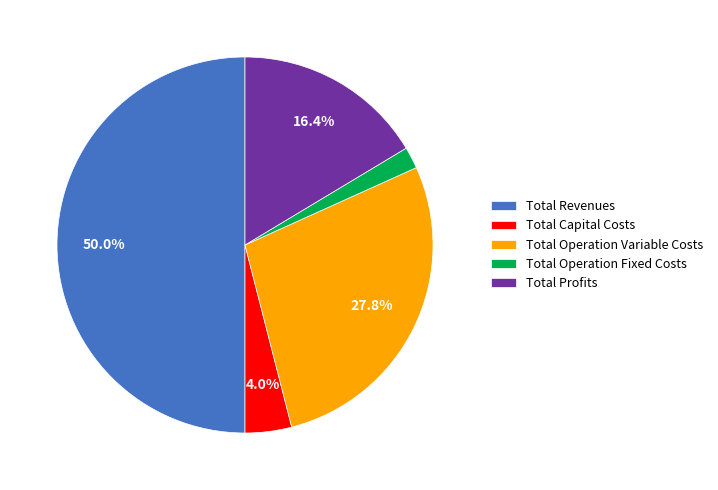

To the nearest percent, what is the combined percentage of Total Capital Costs and Total Operation Variable Costs?

32%